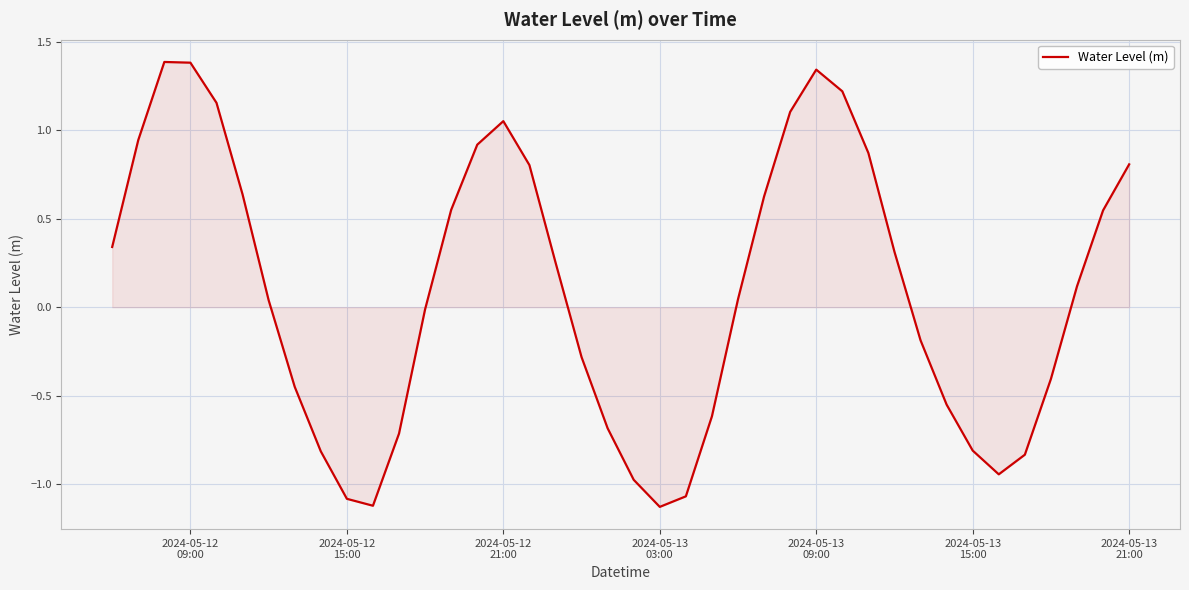

Does the chart display data point markers on the line(s)?

No